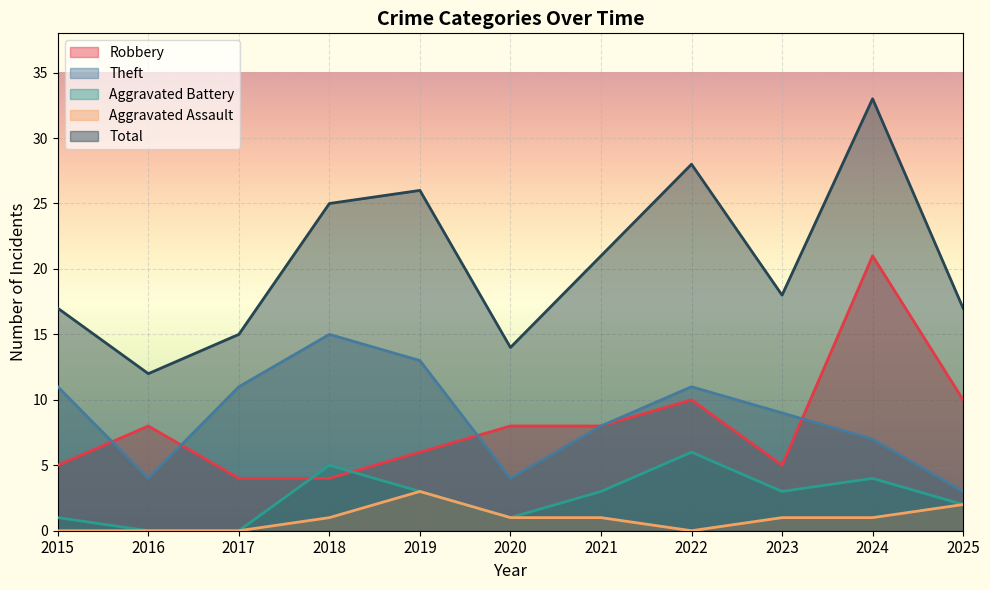

What is the difference between the maximum and minimum values in the Aggravated Battery series?

6